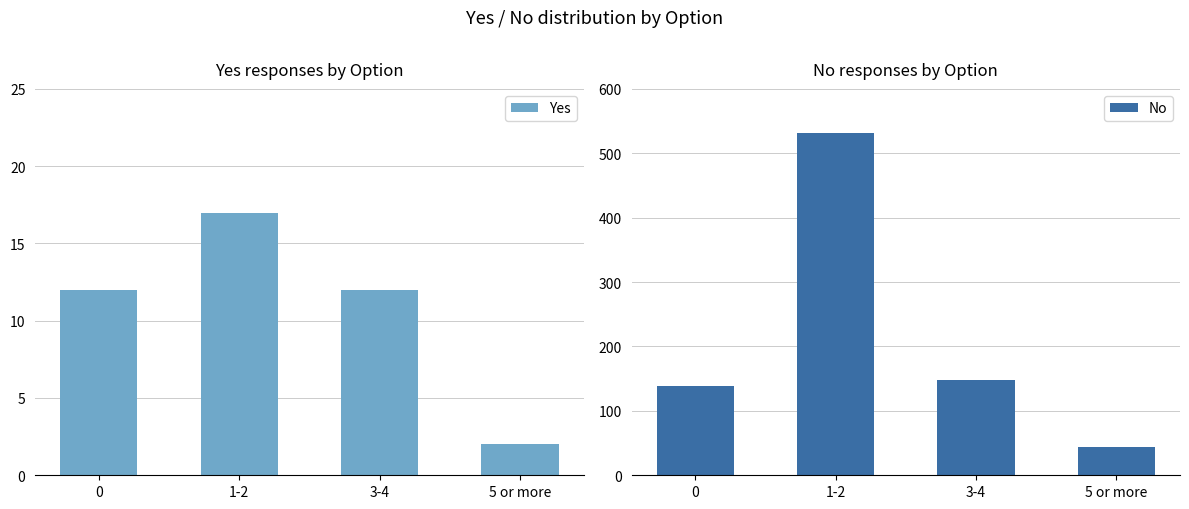

What position from the left is 0?

1